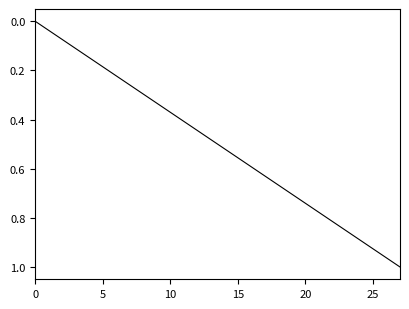

What is the label of the 23rd point from the left?

22